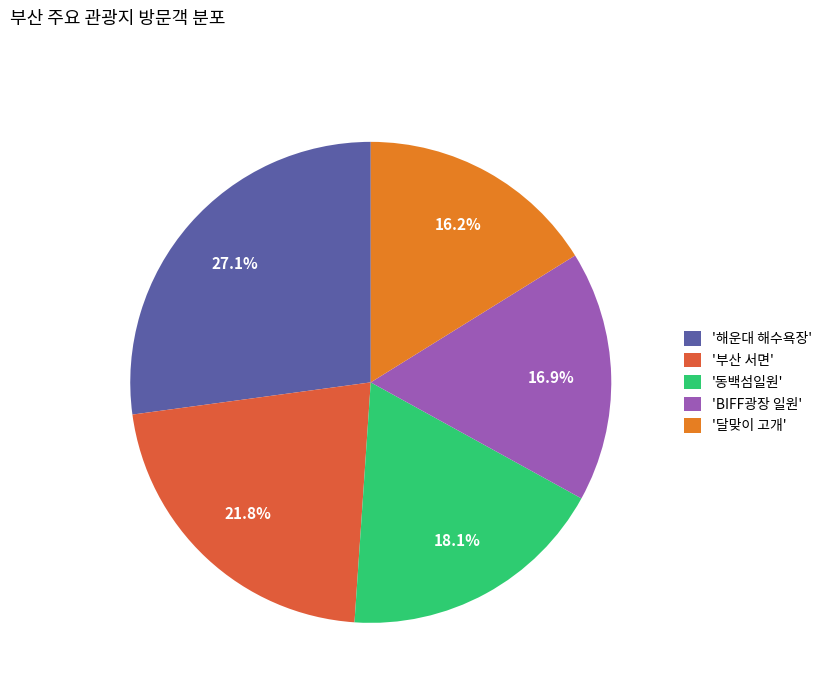

Rank the categories by value from lowest to highest.

'달맞이 고개', 'BIFF광장 일원', '동백섬일원', '부산 서면', '해운대 해수욕장'